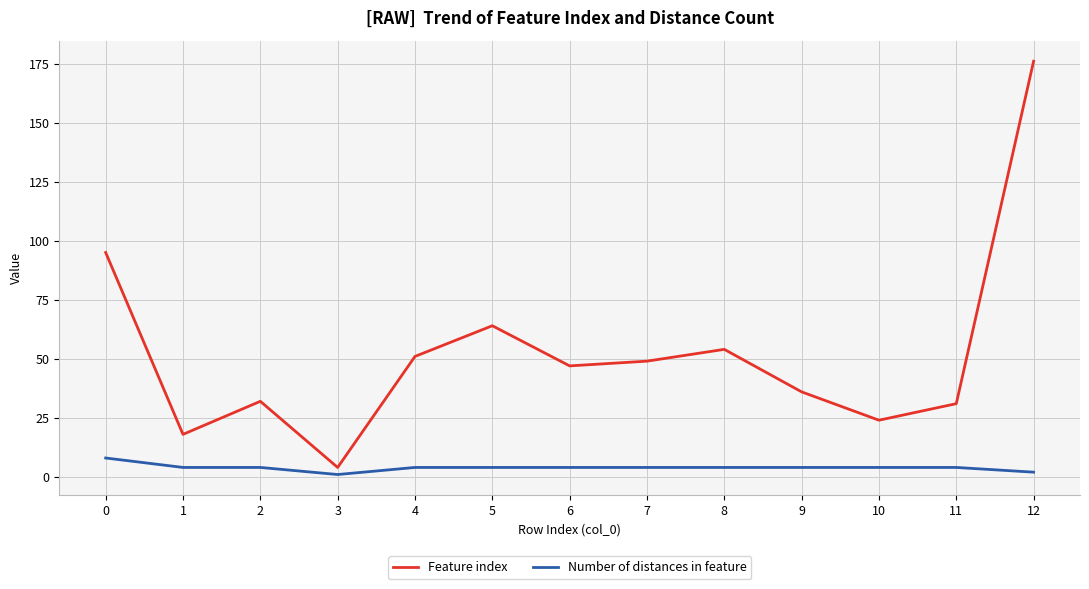

What is the total value across all series at 10?

28